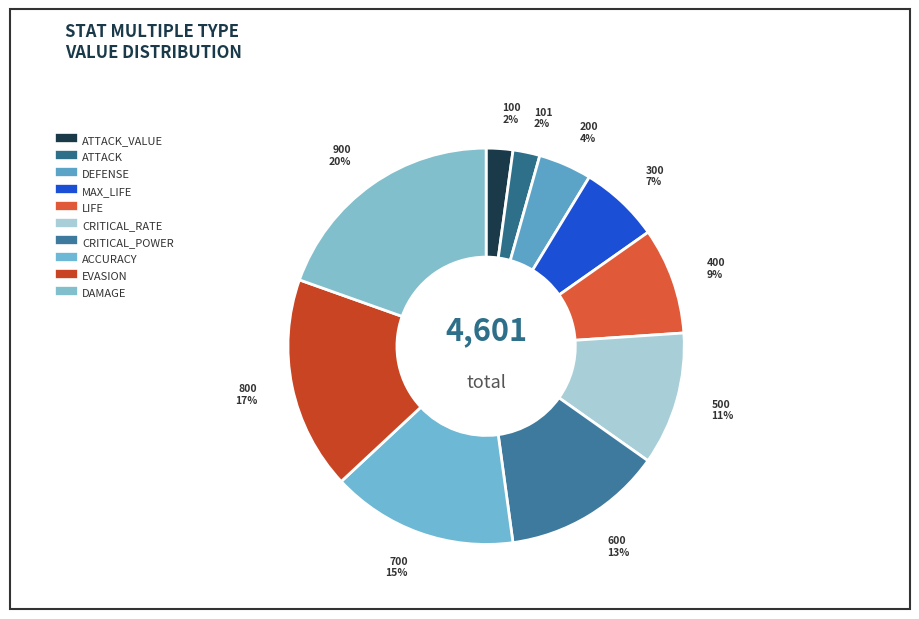

Rank the categories by value from highest to lowest.

DAMAGE, EVASION, ACCURACY, CRITICAL_POWER, CRITICAL_RATE, LIFE, MAX_LIFE, DEFENSE, ATTACK, ATTACK_VALUE